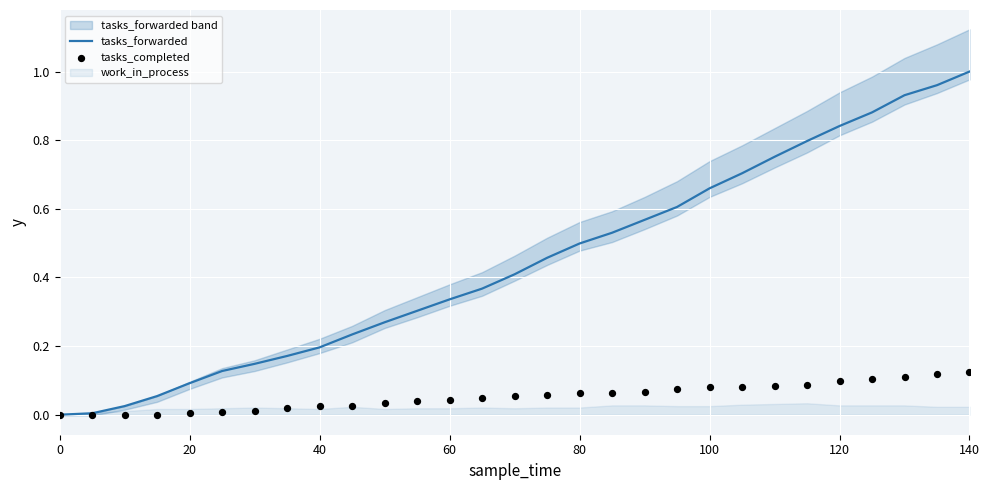

Which series has the largest total across all categories?

tasks_forwarded